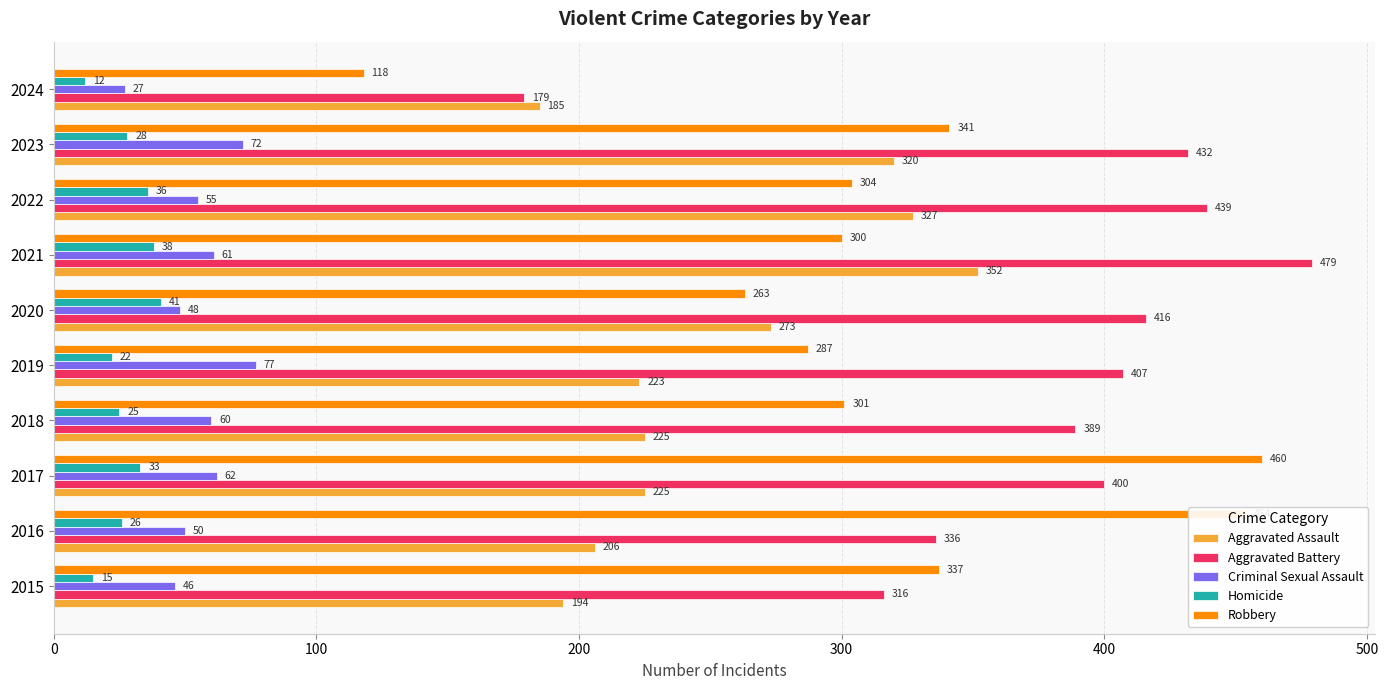

List the series in order of their peak value, highest first.

Aggravated Battery, Robbery, Aggravated Assault, Criminal Sexual Assault, Homicide